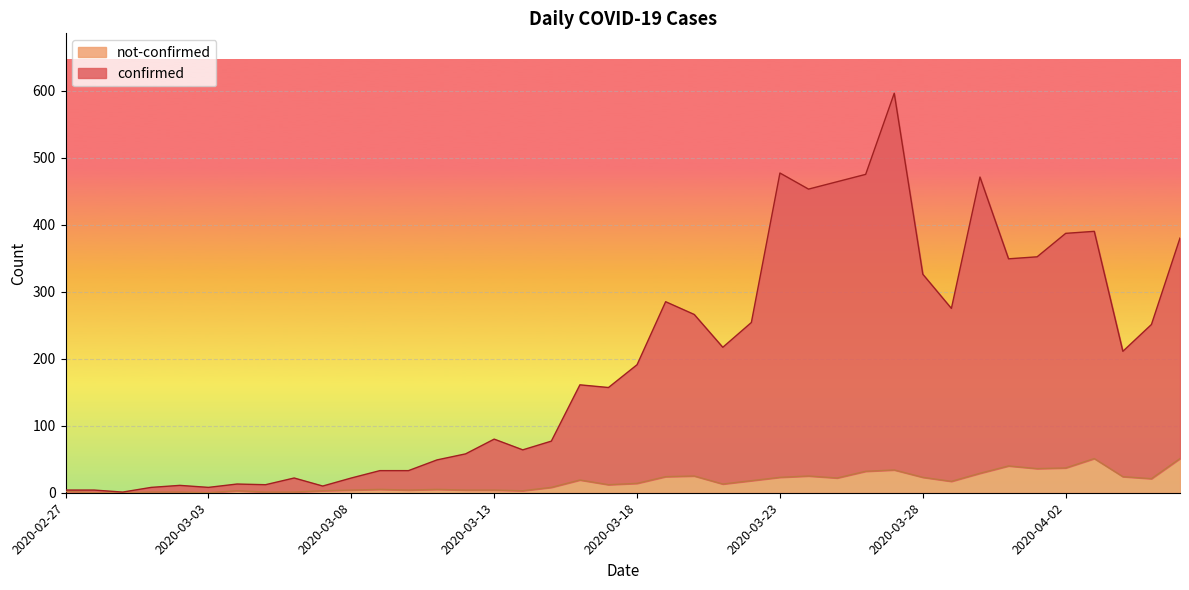

True or false: confirmed and not-confirmed cross at least once.

False